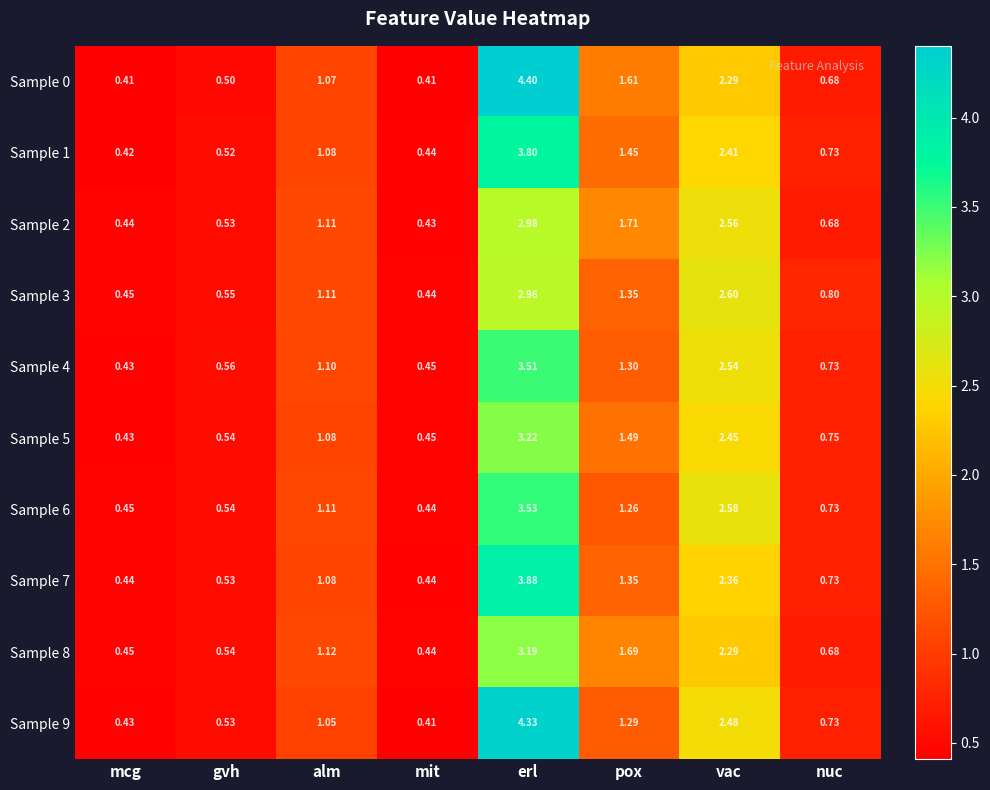

Where does the Sample 4 series first go above 1?

alm